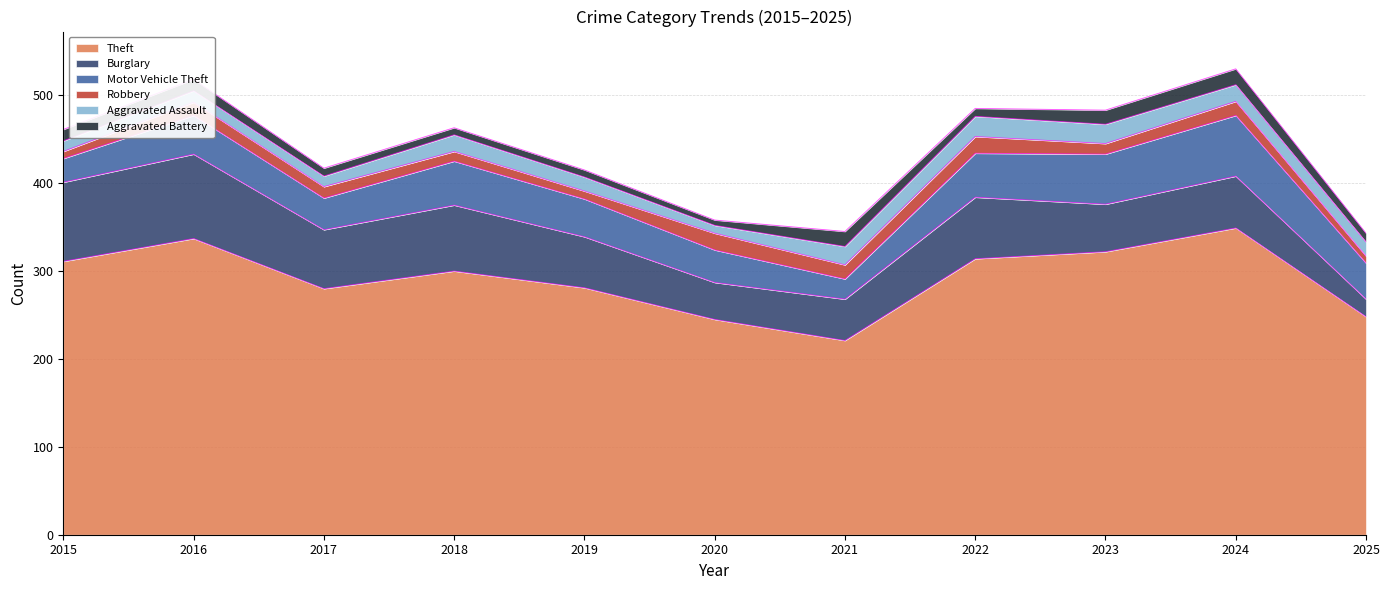

True or false: Theft has a value of 179 at 2017.

False